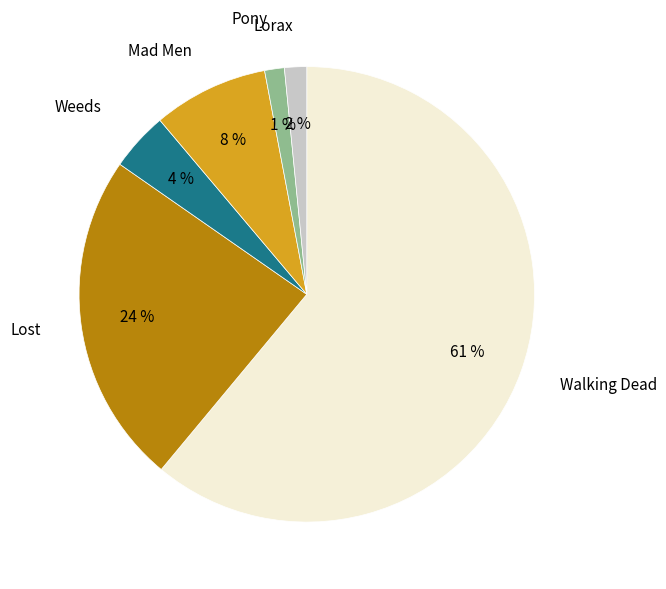

To the nearest percent, what is the difference between the largest and smallest slice percentages?

60%